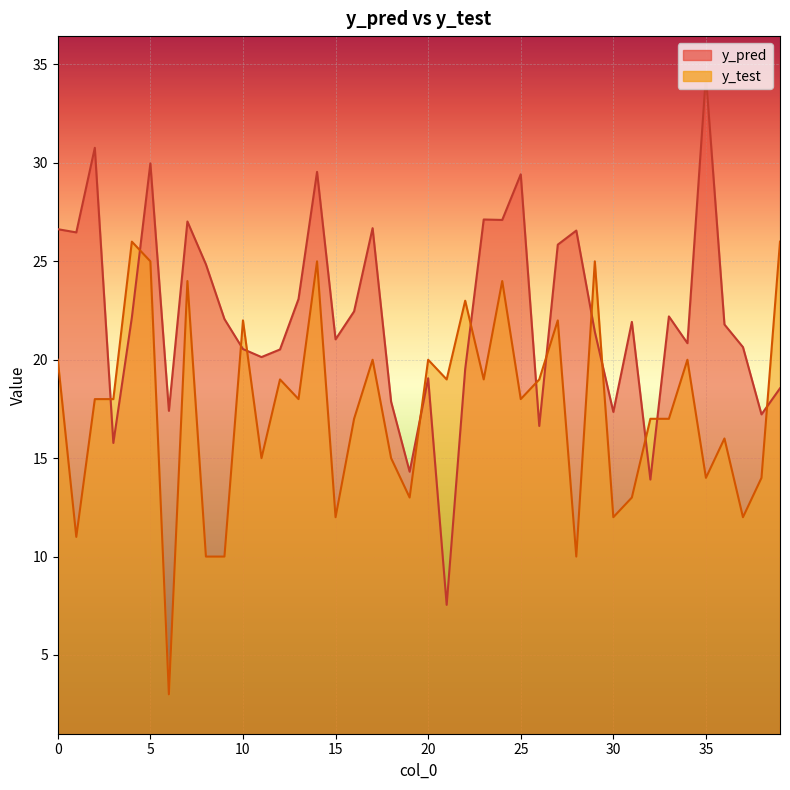

True or false: y_pred and y_test cross at least once.

True